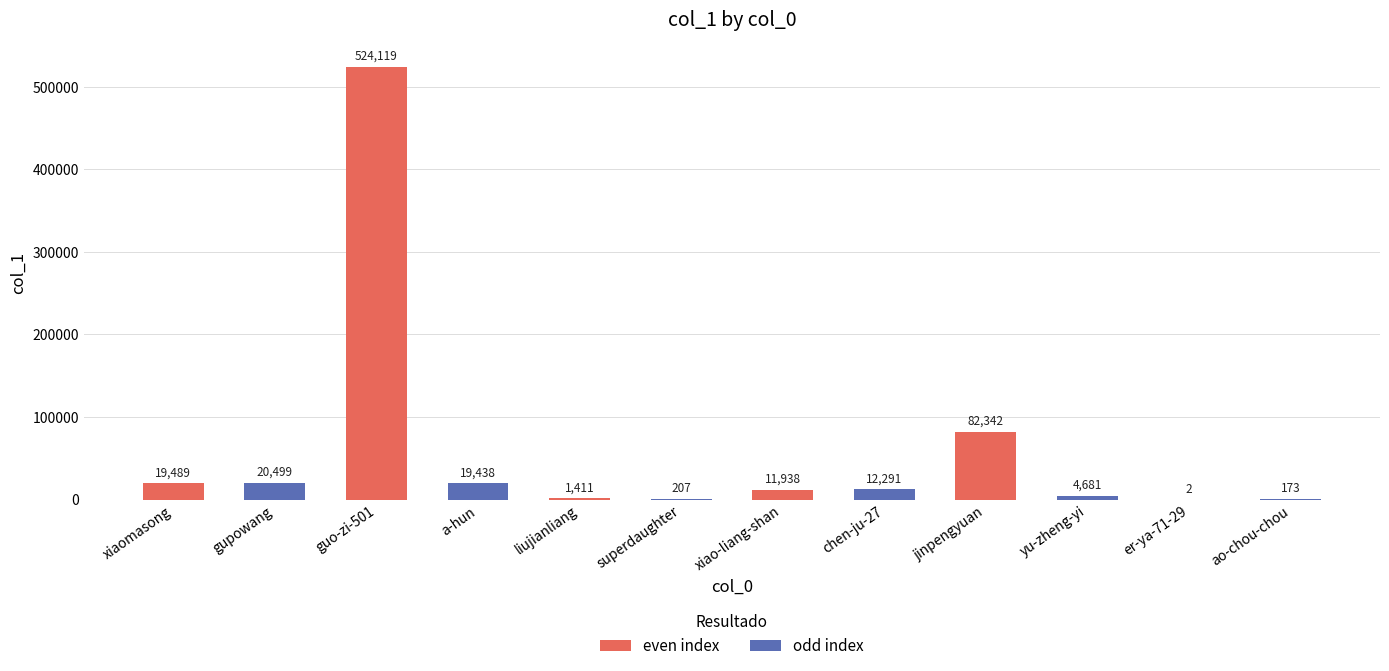

The chart shows a value of 12291 at chen-ju-27. True or false?

True